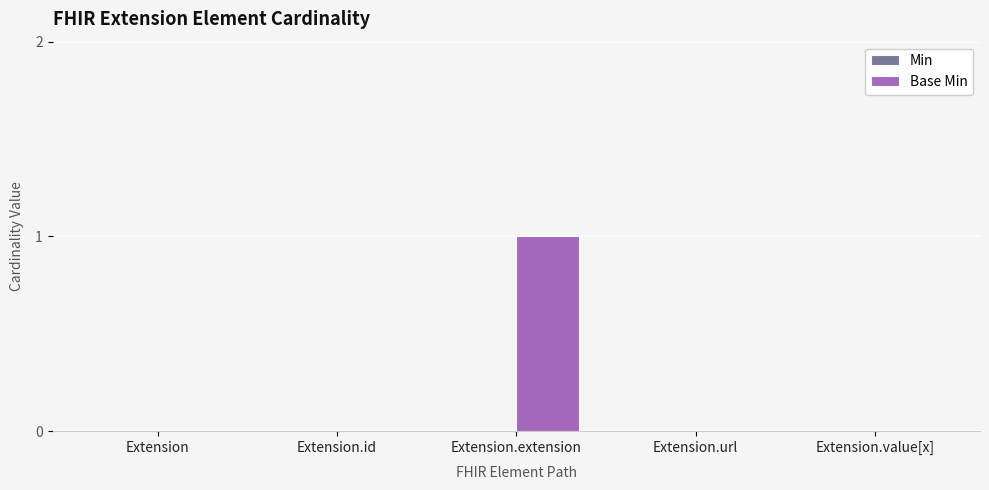

Are the bars horizontal?

No